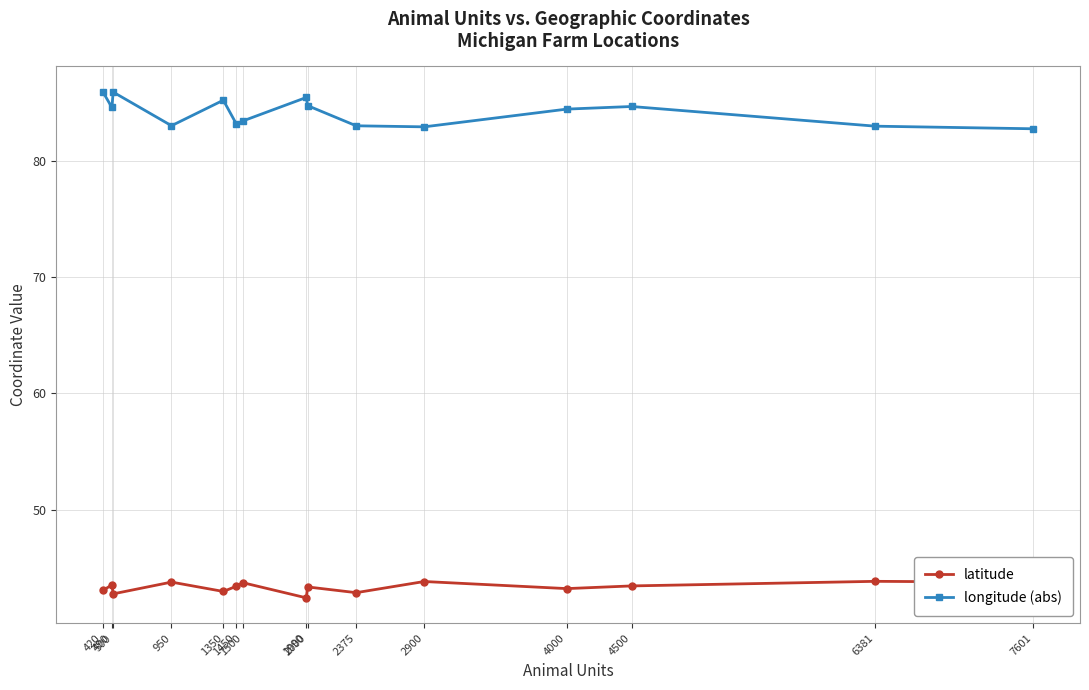

Is the value of longitude (abs) at 1350 greater than the value of latitude at 1990?

Yes